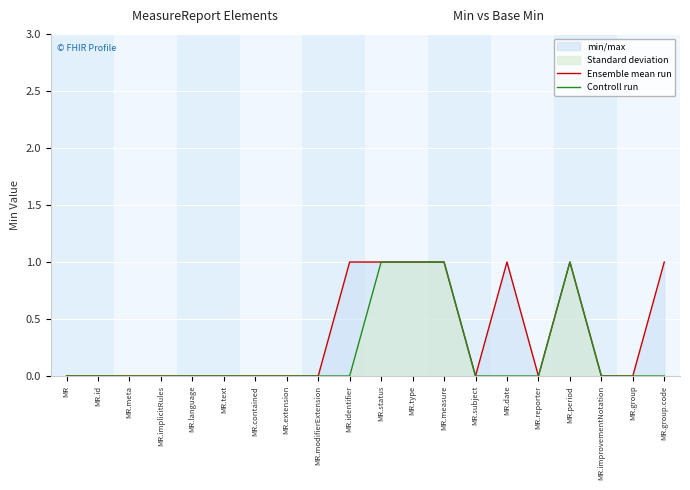

True or false: Ensemble mean run has more than 0 interior local peaks.

True